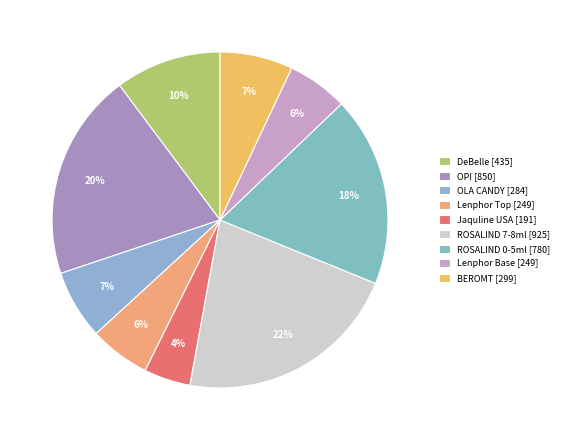

To the nearest percent, what is the average slice percentage?

11%